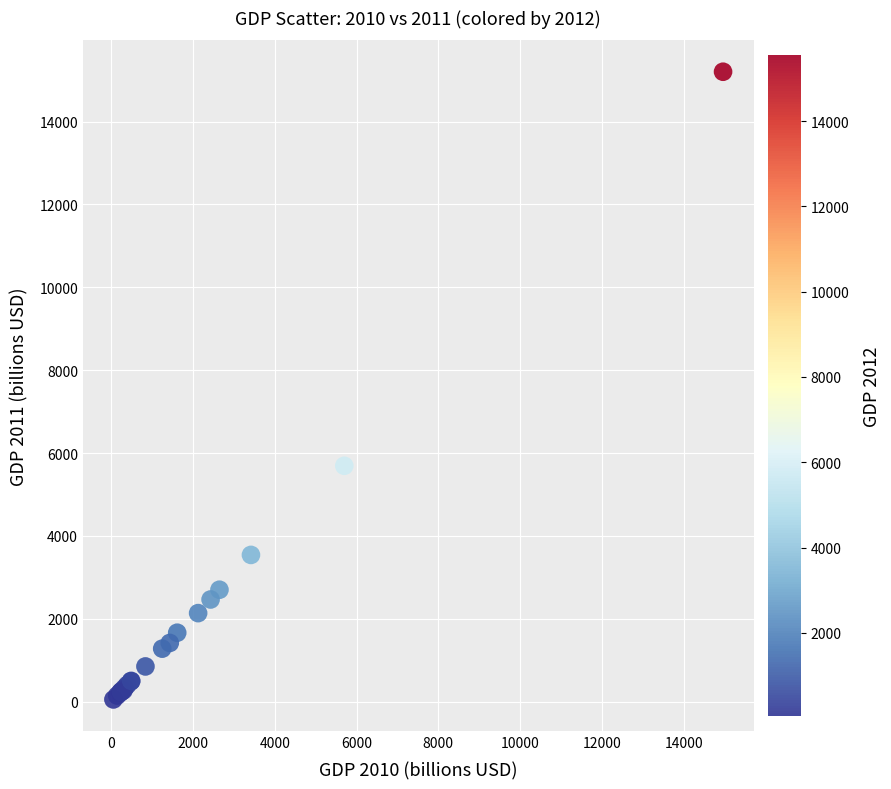

What Y value in the scatter plot is closest to 7628?

5693.5